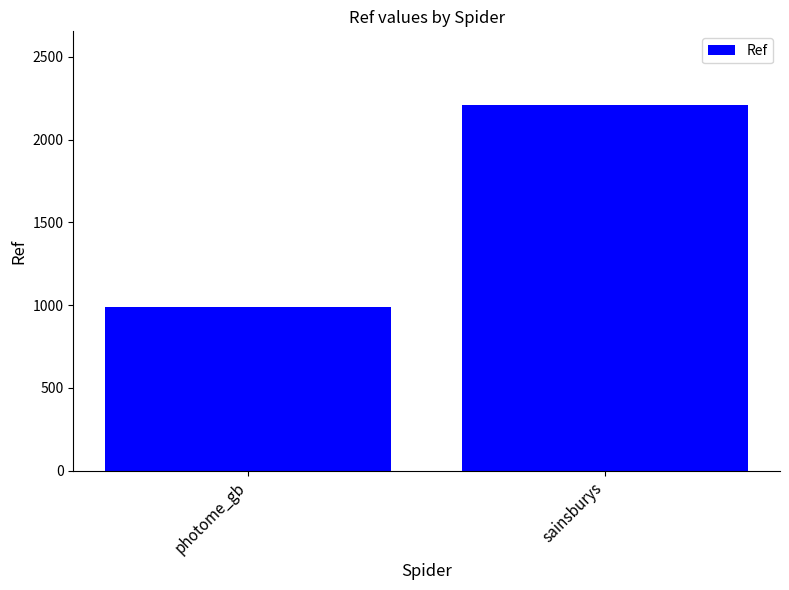

Rank the categories by value from lowest to highest.

photome_gb, sainsburys